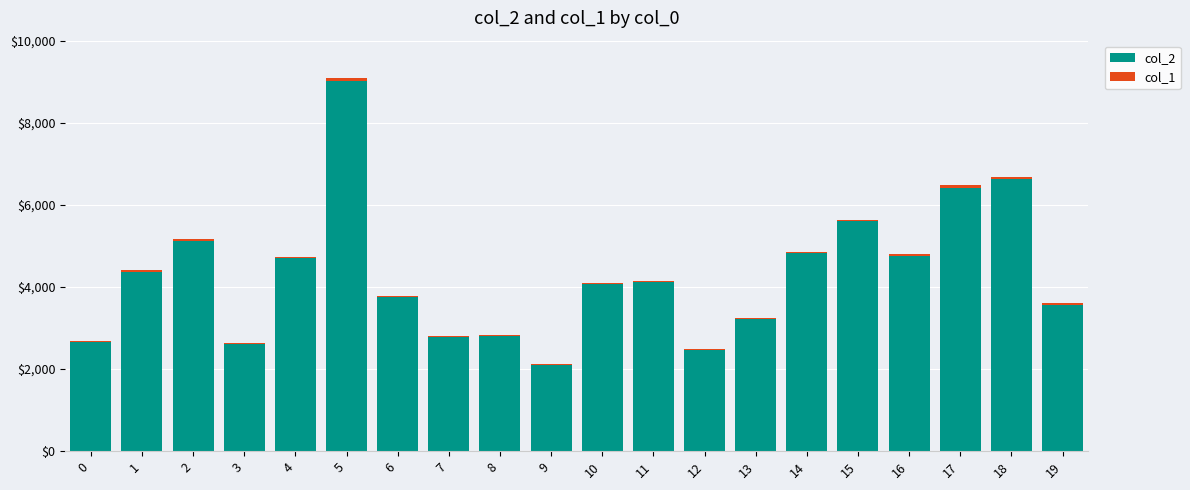

At which category is the sum across all series the highest?

5